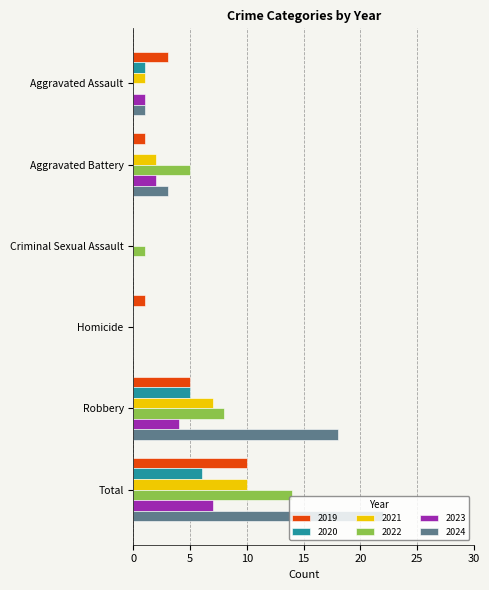

Which series changed the most between Criminal Sexual Assault and Robbery?

2024